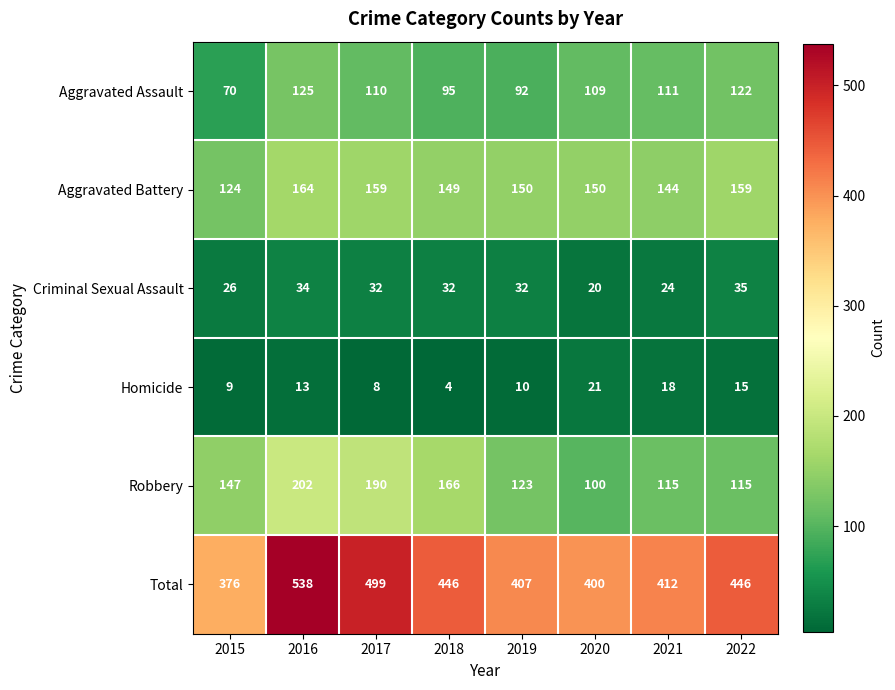

List the series in order of their peak value, lowest first.

Homicide, Criminal Sexual Assault, Aggravated Assault, Aggravated Battery, Robbery, Total